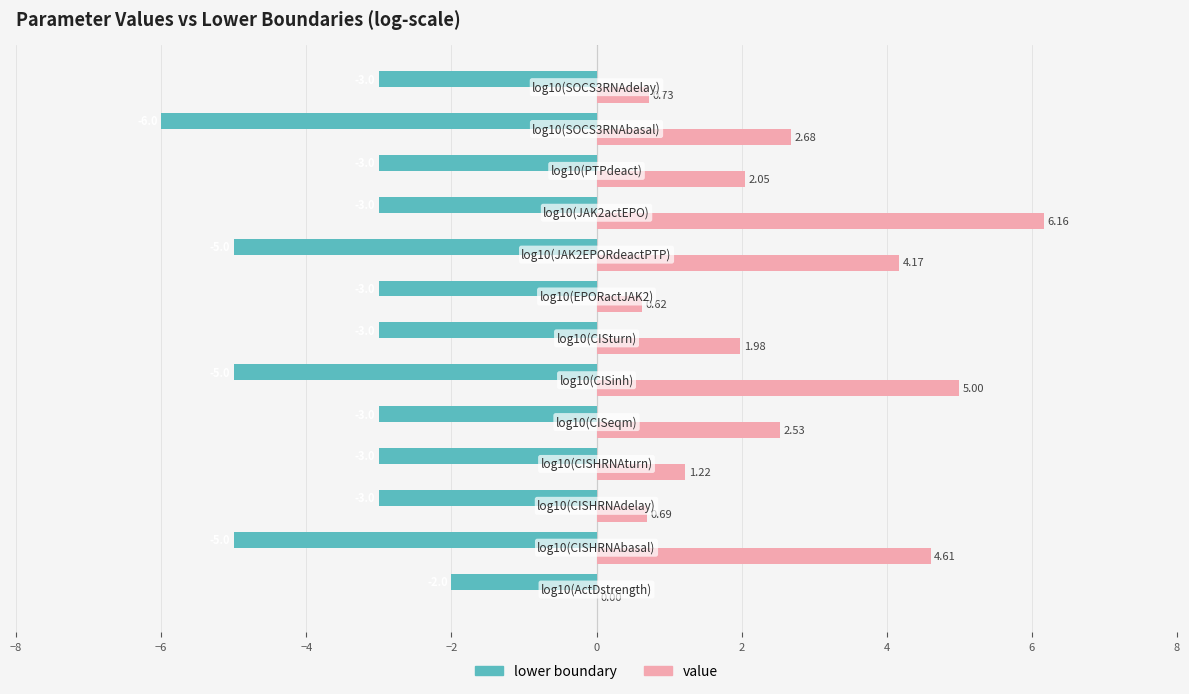

Which series has the largest total across all categories?

value